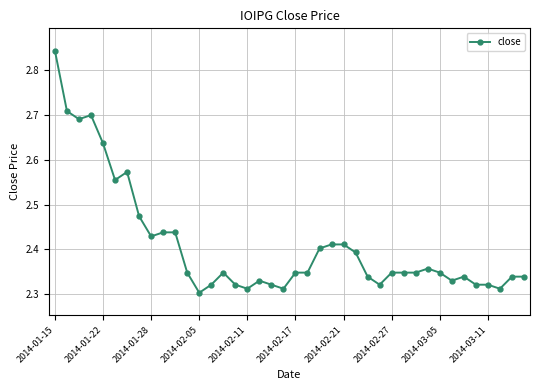

What is the difference between the maximum and second lowest values?

0.5